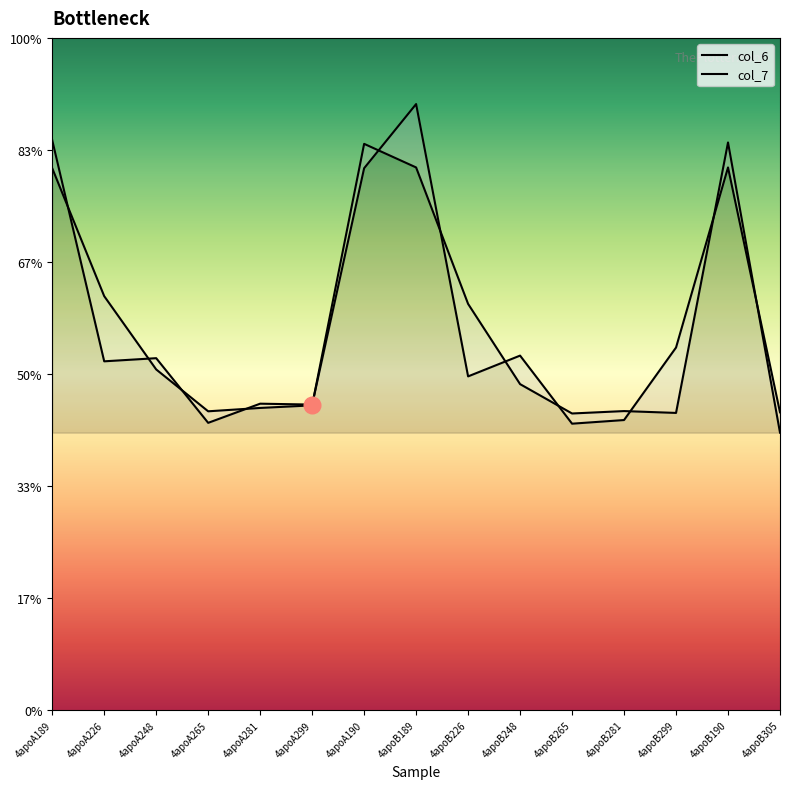

How many intersections are there between col_7 and col_6?

12